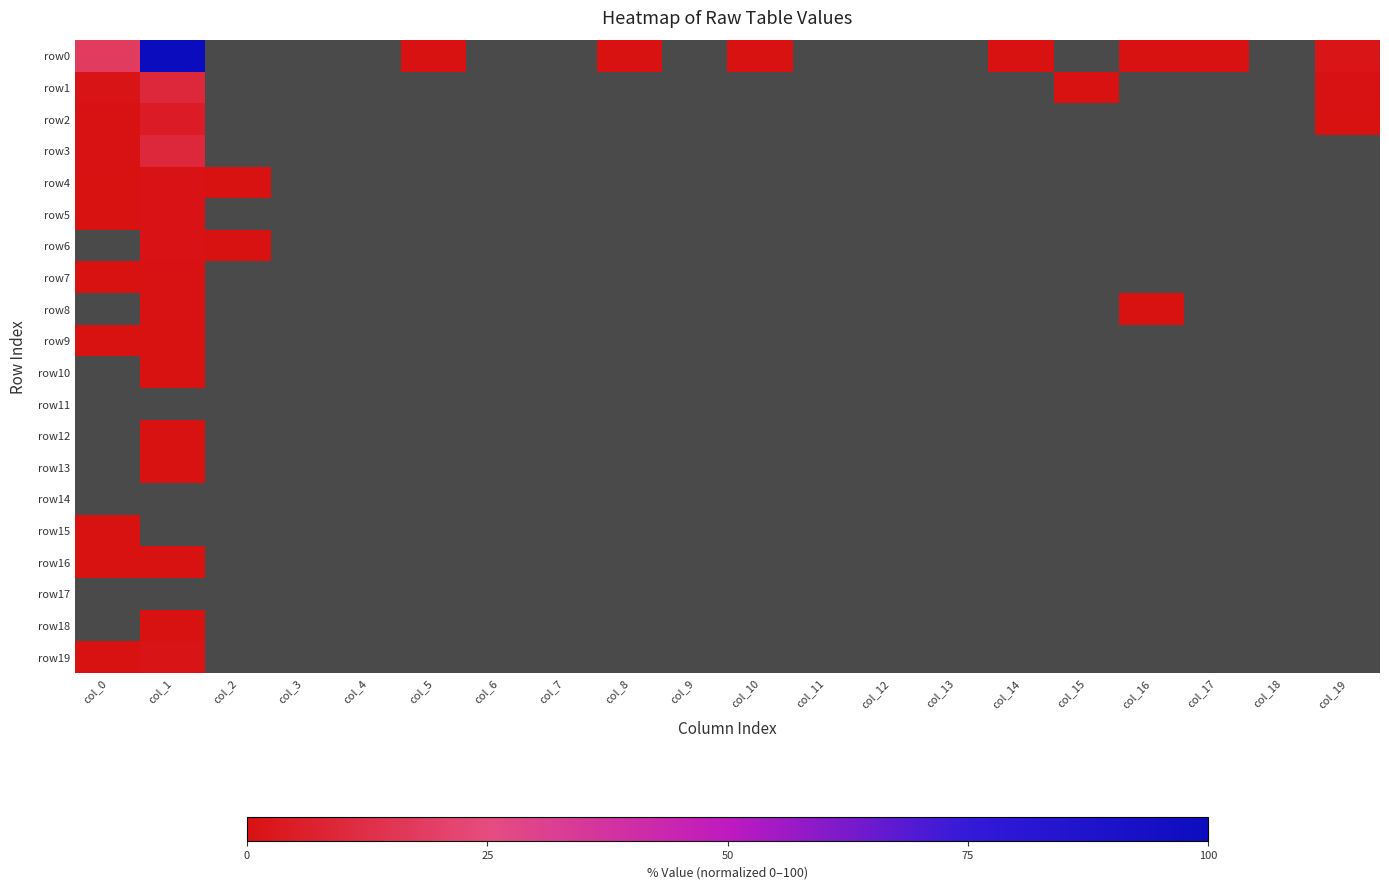

At which category is the sum across all series the highest?

col_1